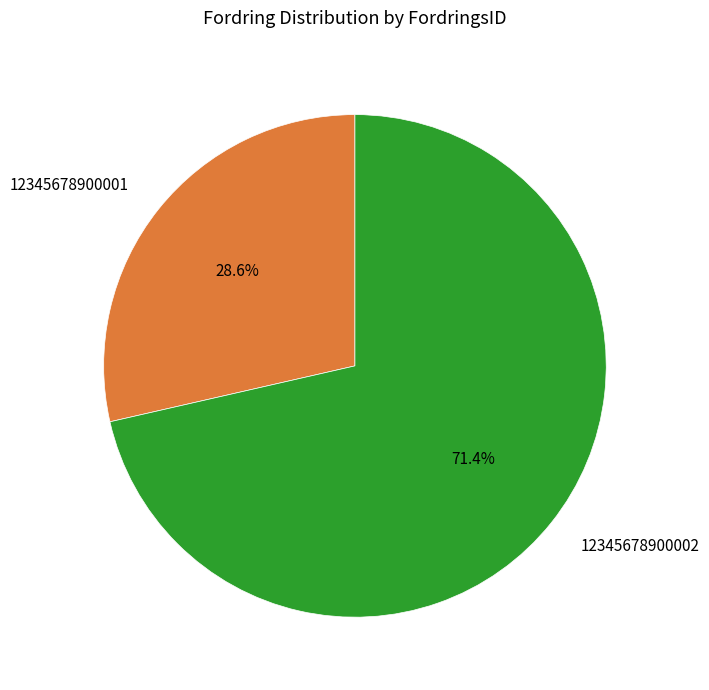

To the nearest percent, what portion does 12345678900001 represent?

29%